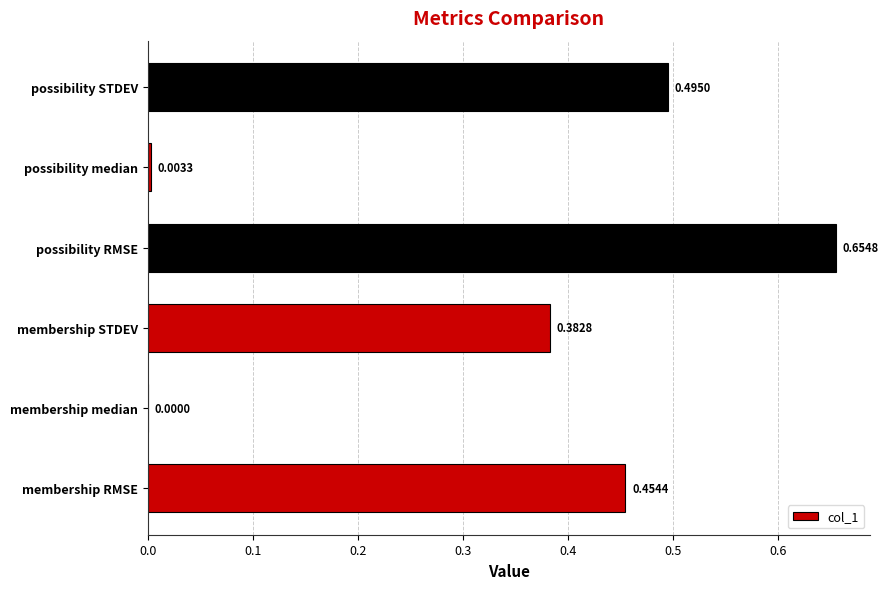

Count the number of data series in this chart.

1